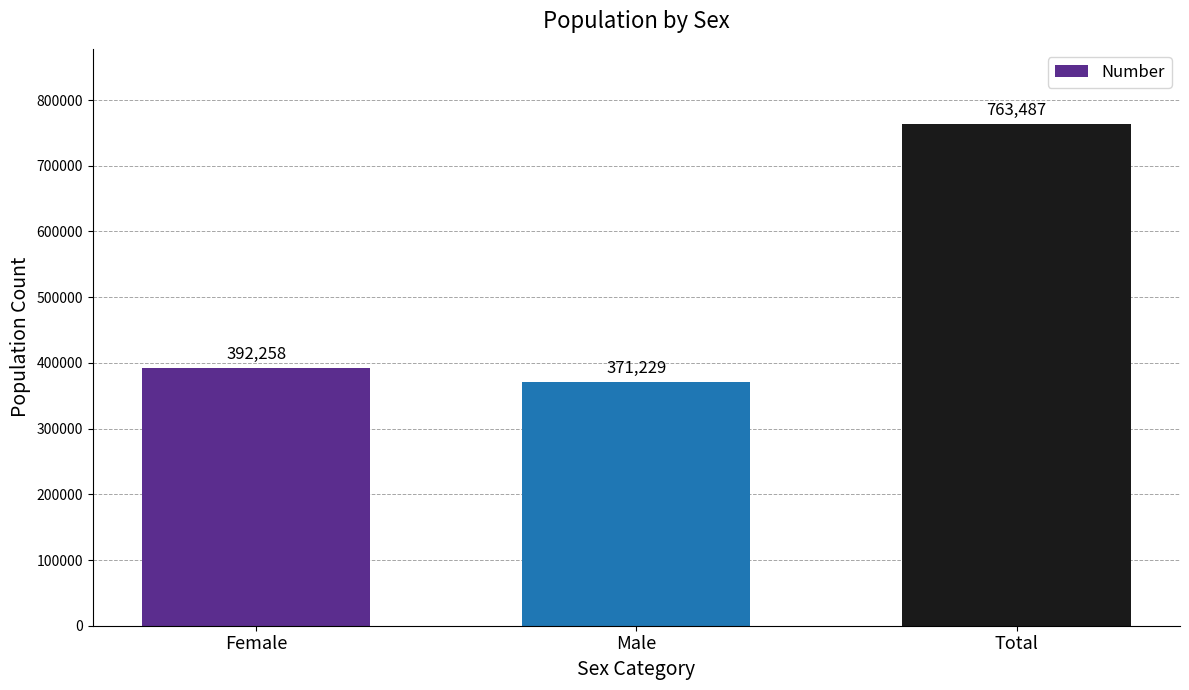

What is the ratio of the value at Female to the value at Male?

1.1